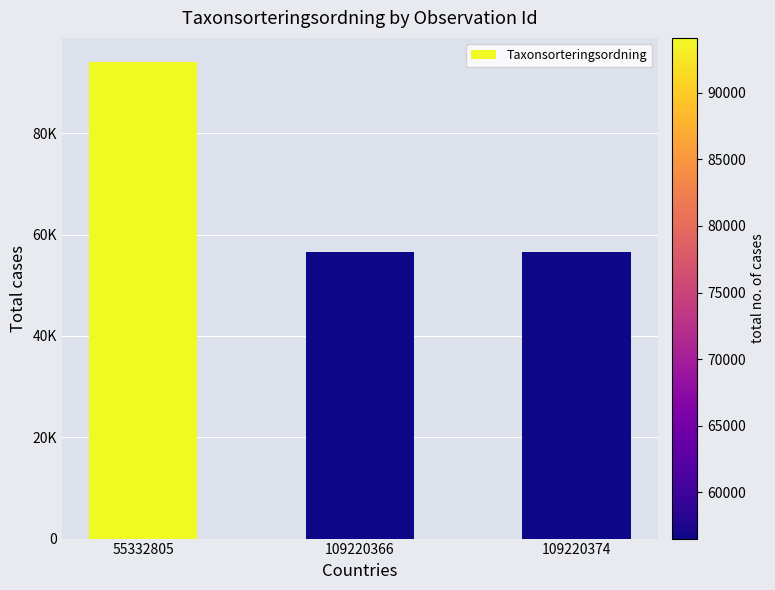

Does the chart contain any negative values?

No